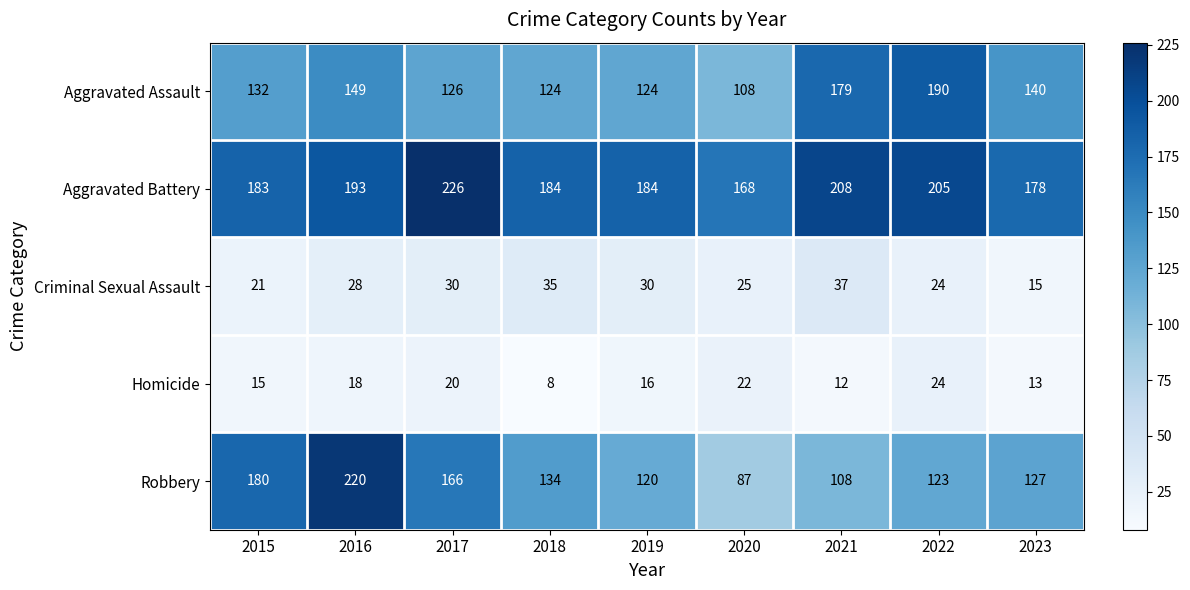

Which category has the highest value across all series?

2017